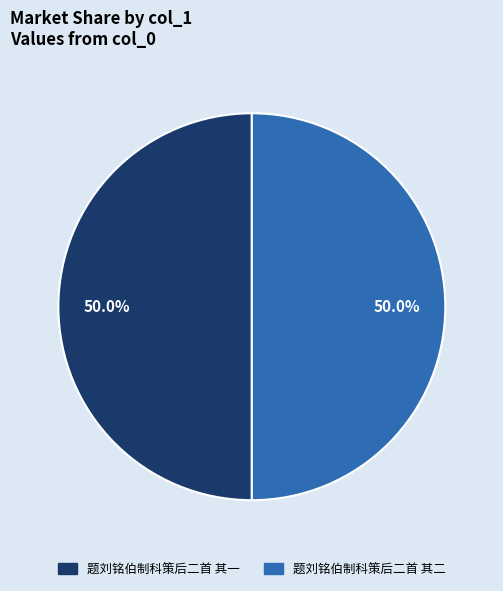

Is the sum of 题刘铭伯制科策后二首 其二 and 题刘铭伯制科策后二首 其一 greater than half?

Yes